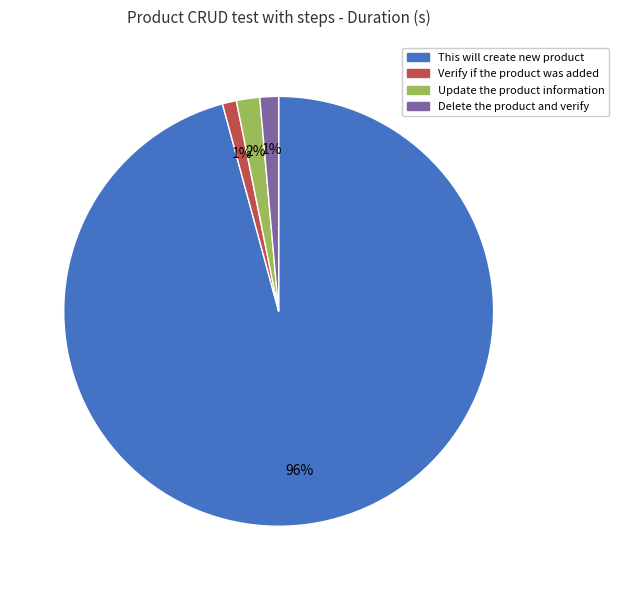

Which category has the biggest portion of the pie?

This will create new product